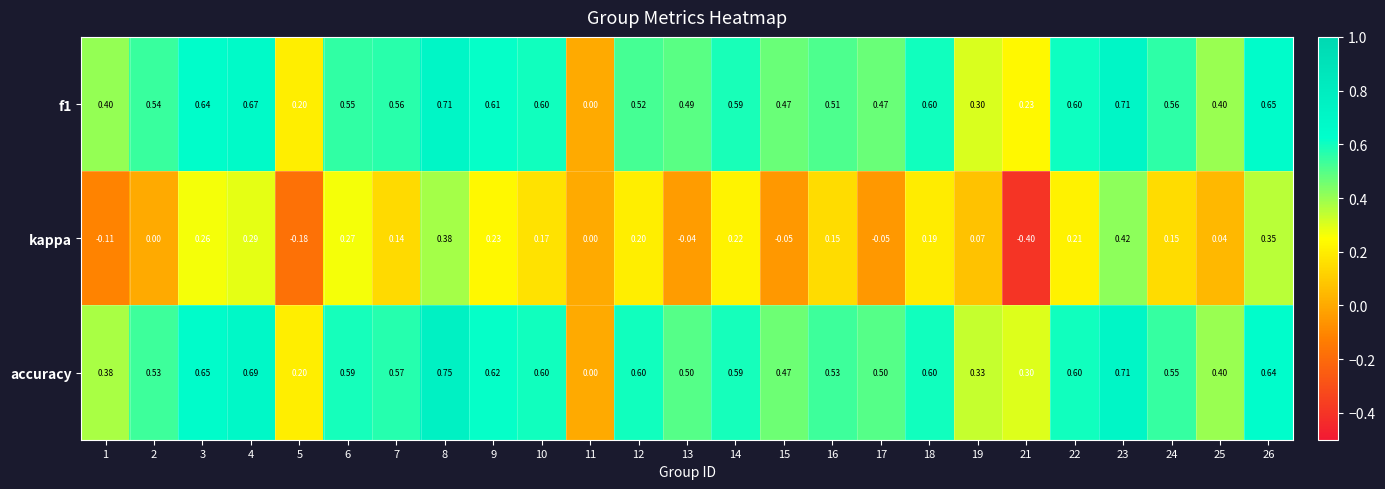

Which series has the largest total across all categories?

accuracy